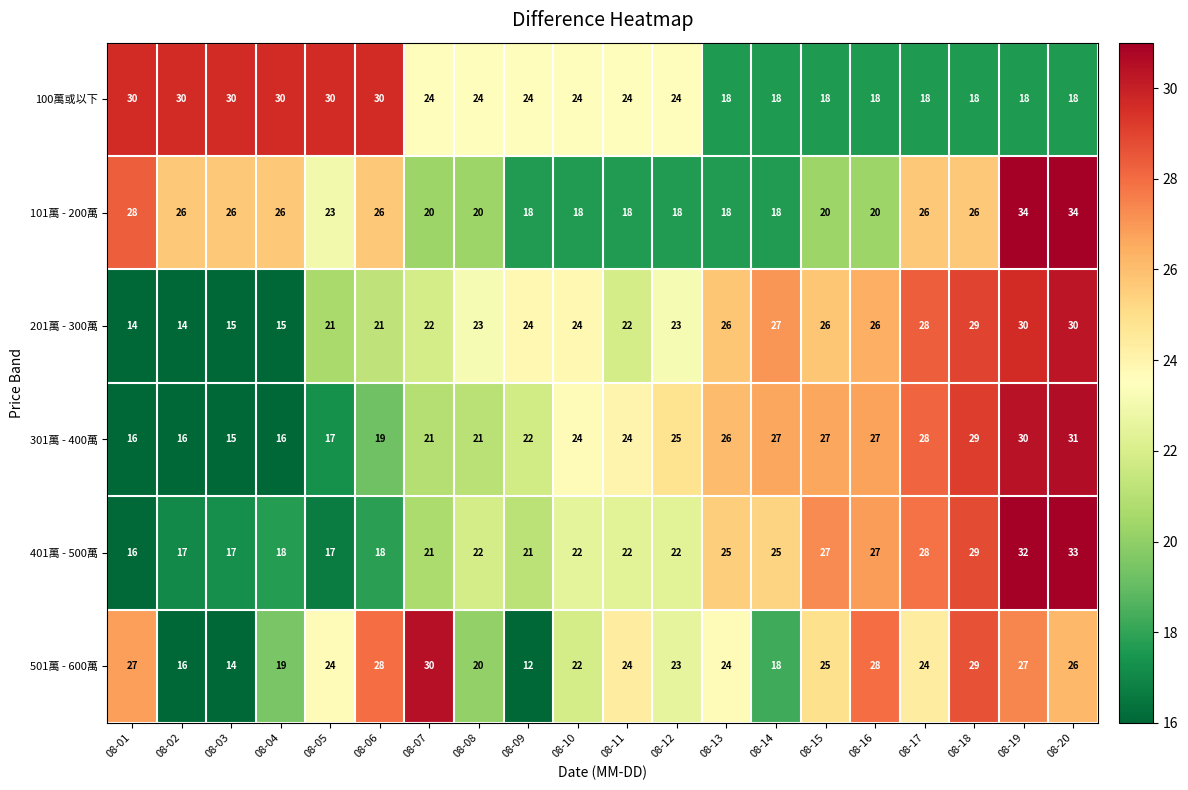

What is the difference between the highest and lowest values at 08-03?

16